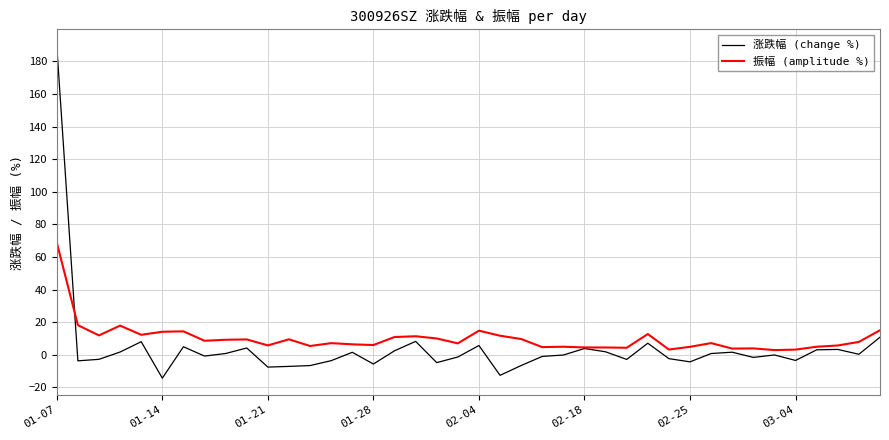

What is the maximum value shown in the chart?

189.5